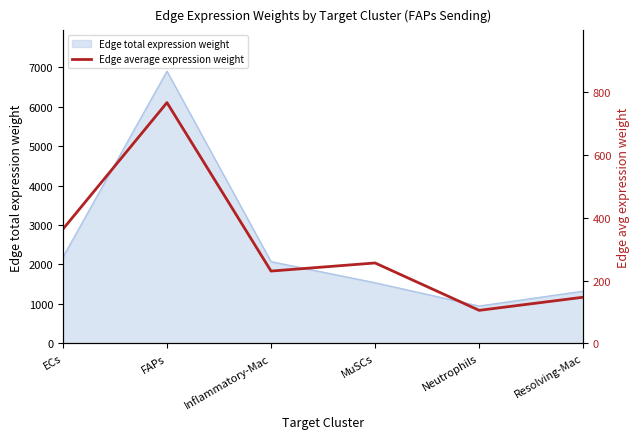

What is the label of the 1st point from the right?

Resolving-Mac